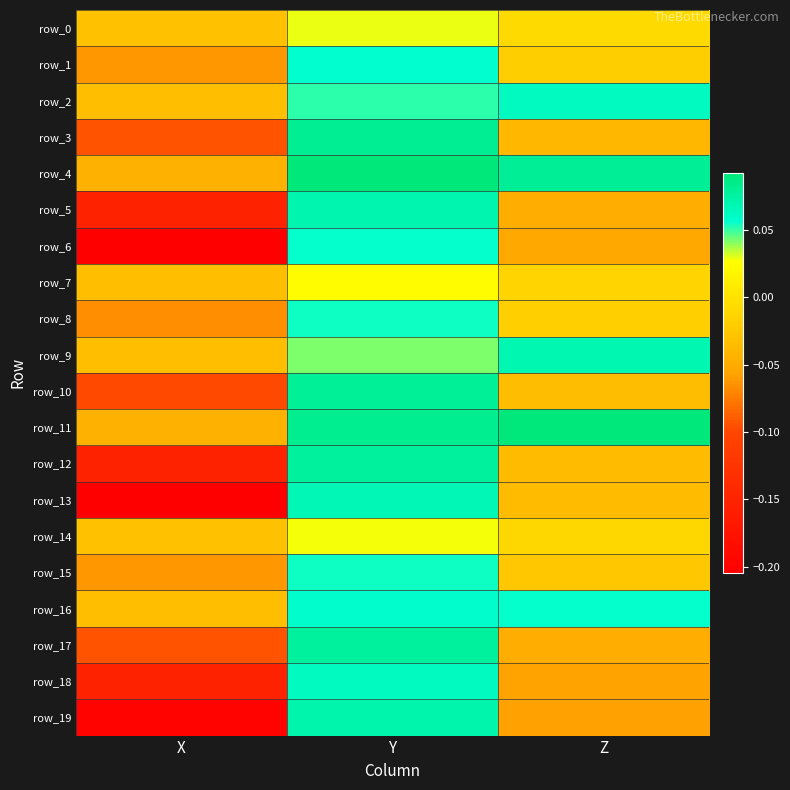

How many data points does each series have?

3